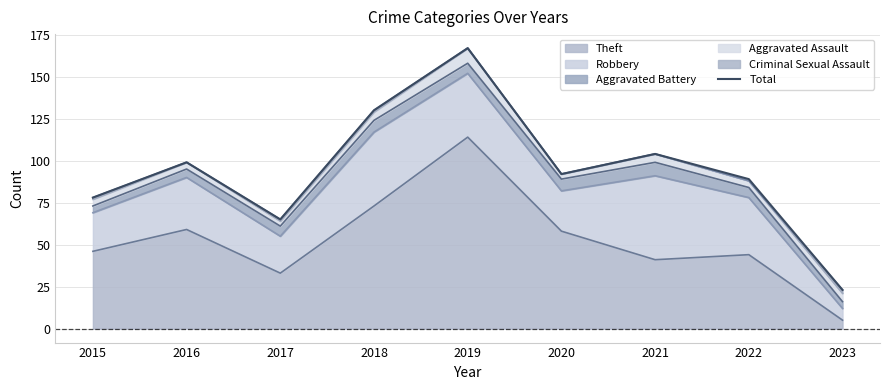

What is the maximum value shown in the chart?

167